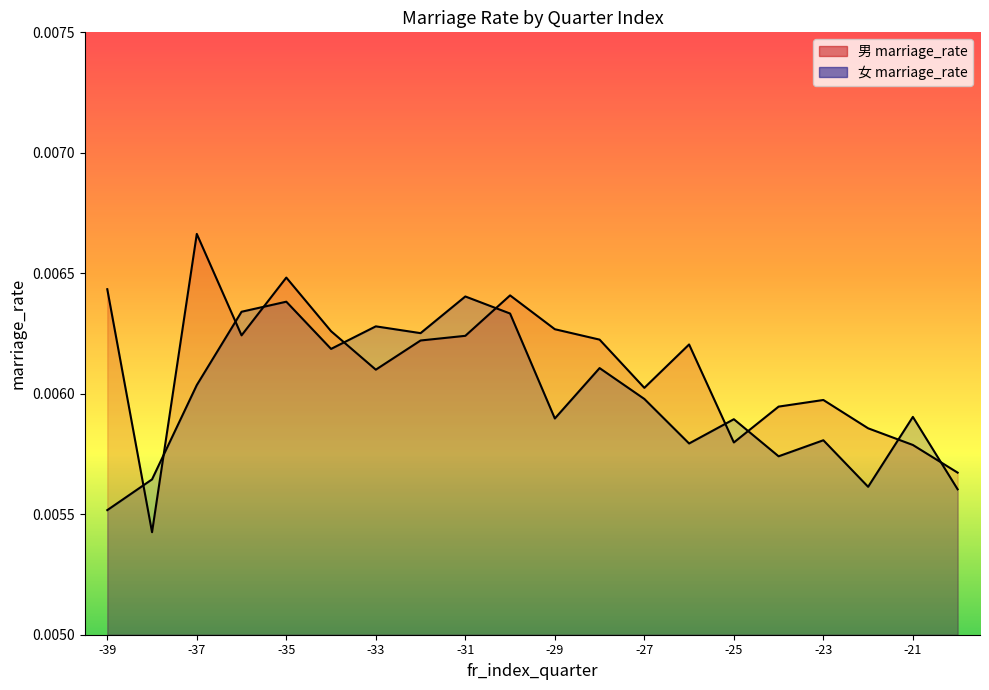

The 女 marriage_rate series shows 0.0 at -29. True or false?

False